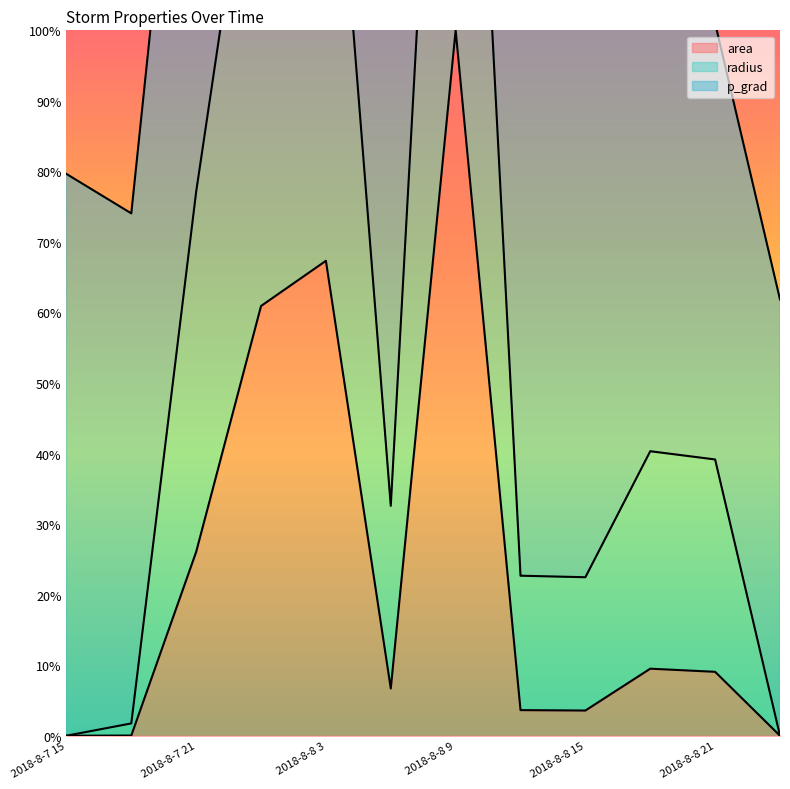

Where does the area series first go above 9?

2018-8-7 21